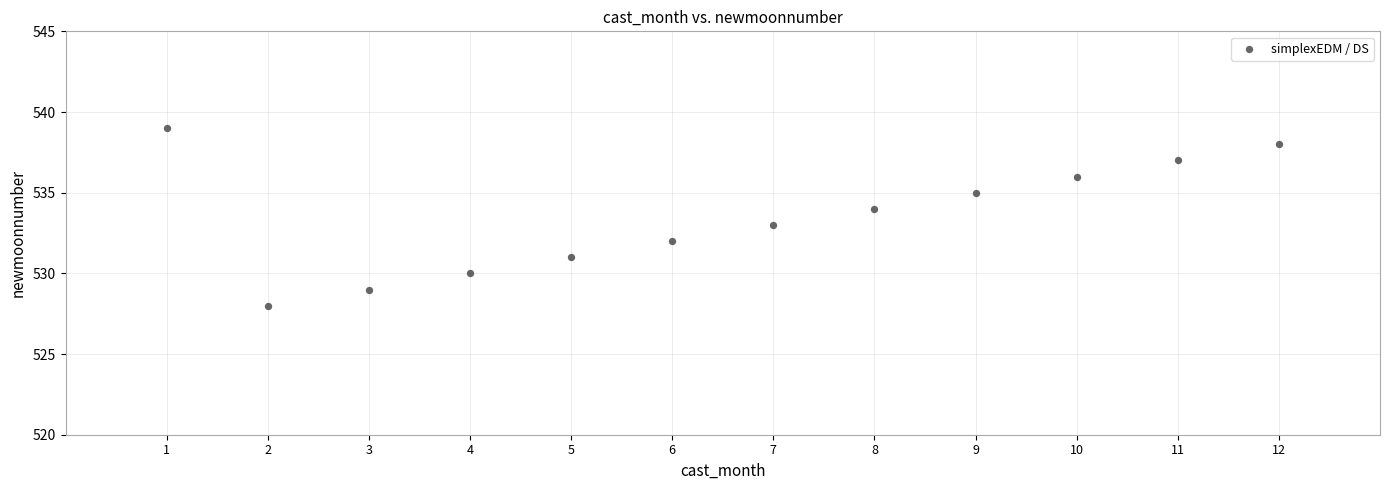

What is the range of Y values (max minus min)?

11